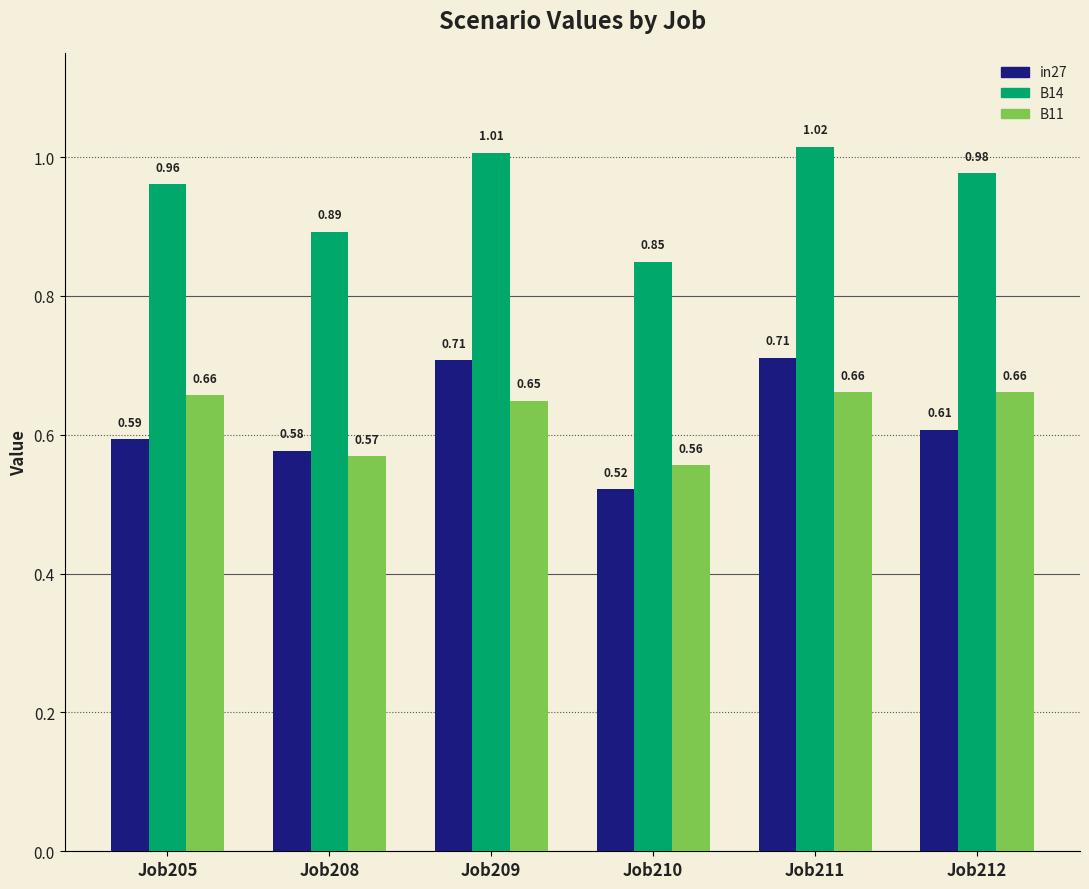

Which series has the largest range (max minus min)?

in27